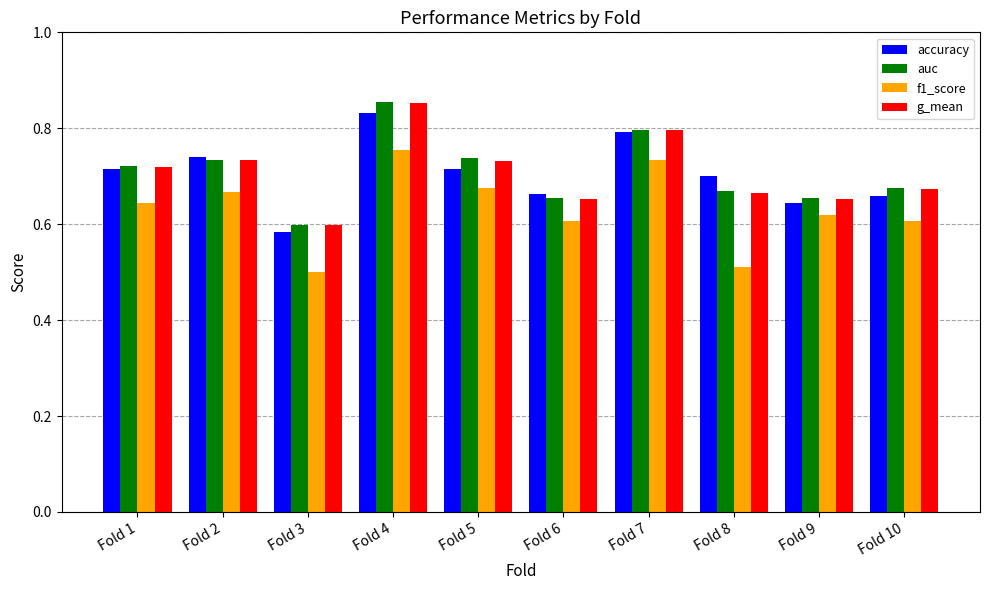

What is the total value across all series at Fold 2?

2.9